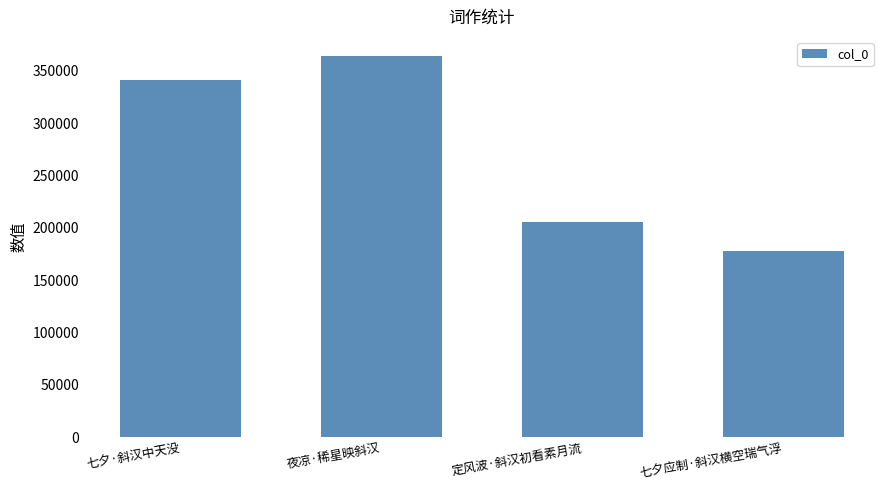

What is the minimum value shown in the chart?

177895